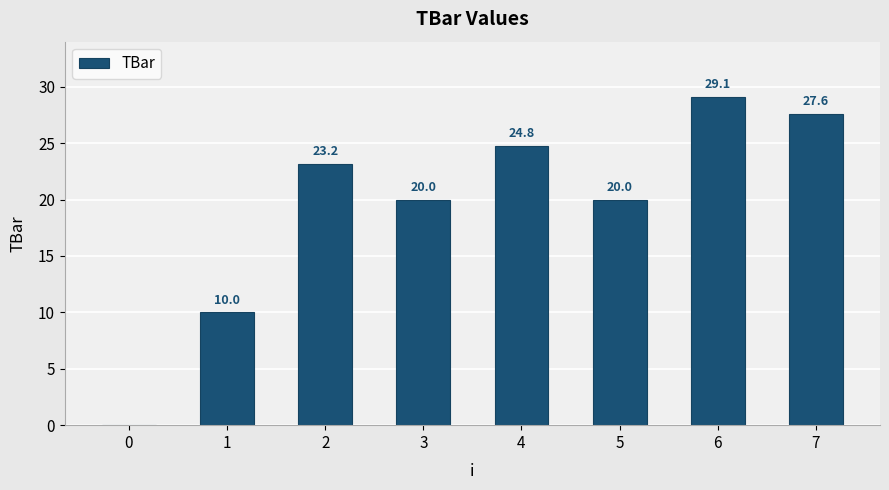

What is the approximate value at 3?

20.0